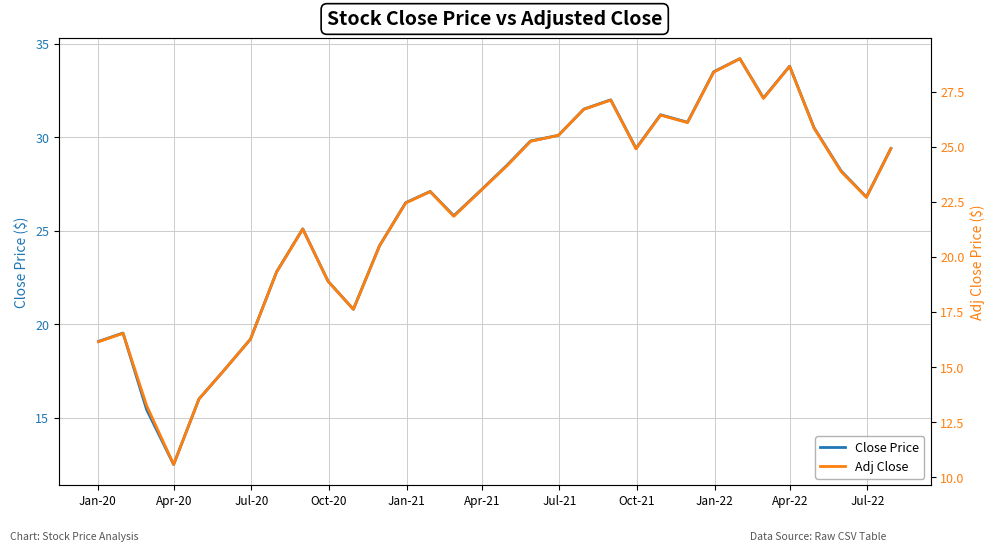

List the series in order of their overall mean, highest first.

Close Price, Adj Close